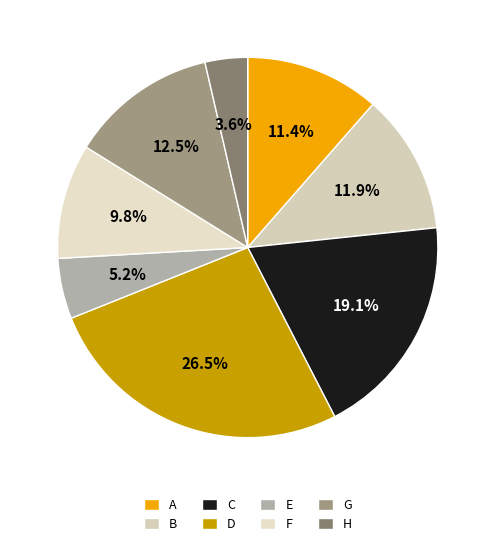

What is the ratio of the value at D to the value at B?

2.2